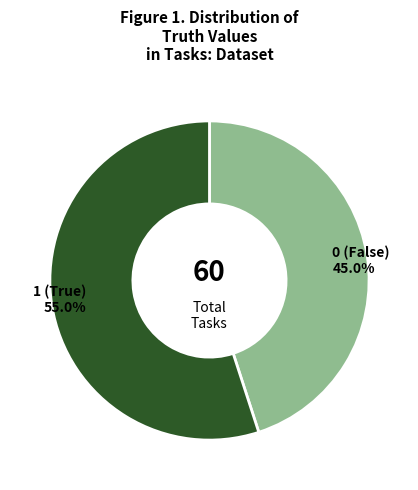

Is there a majority slice in this chart?

Yes